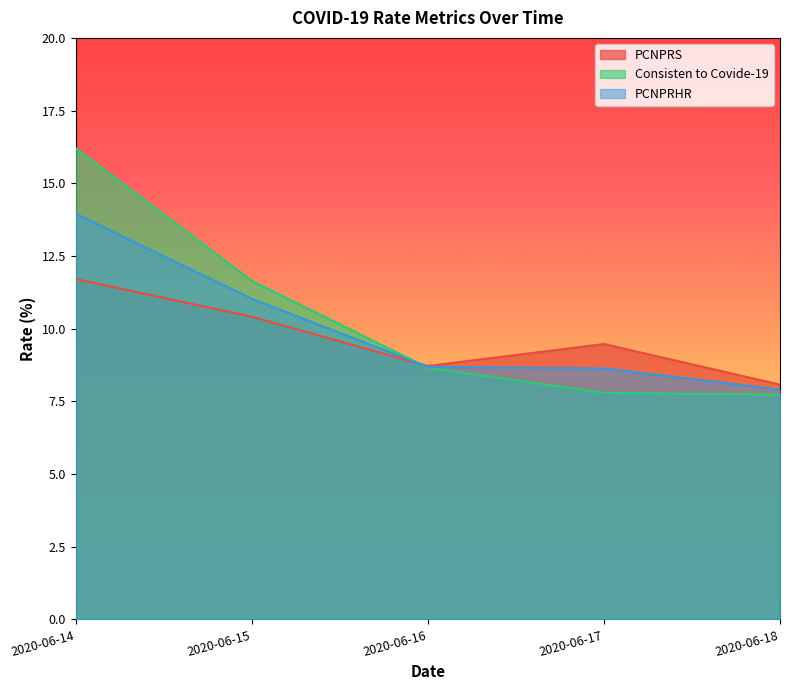

Where do PCNPRS and Consisten to Covide-19 first cross each other?

2020-06-15 and 2020-06-16